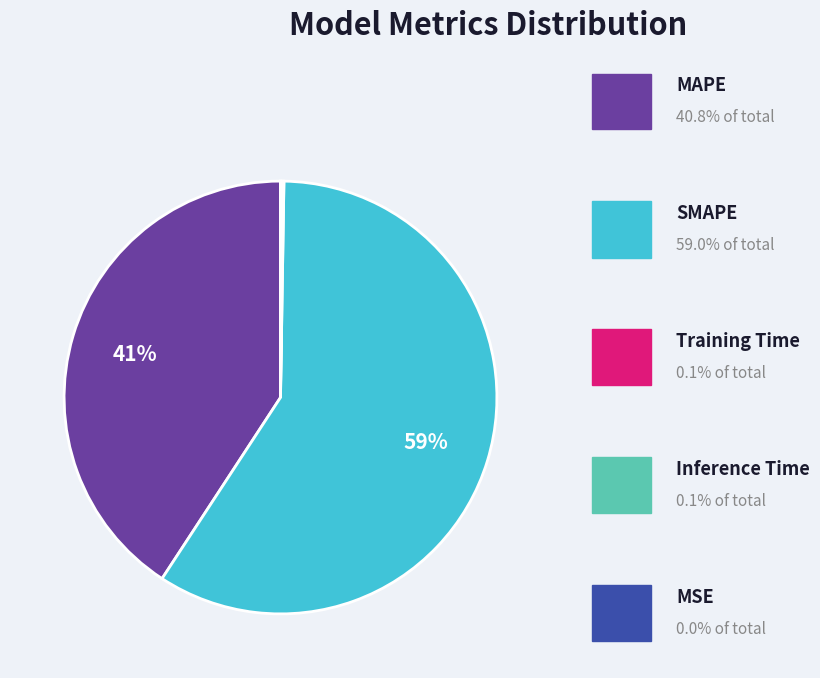

To the nearest percent, what is the average slice percentage?

20%